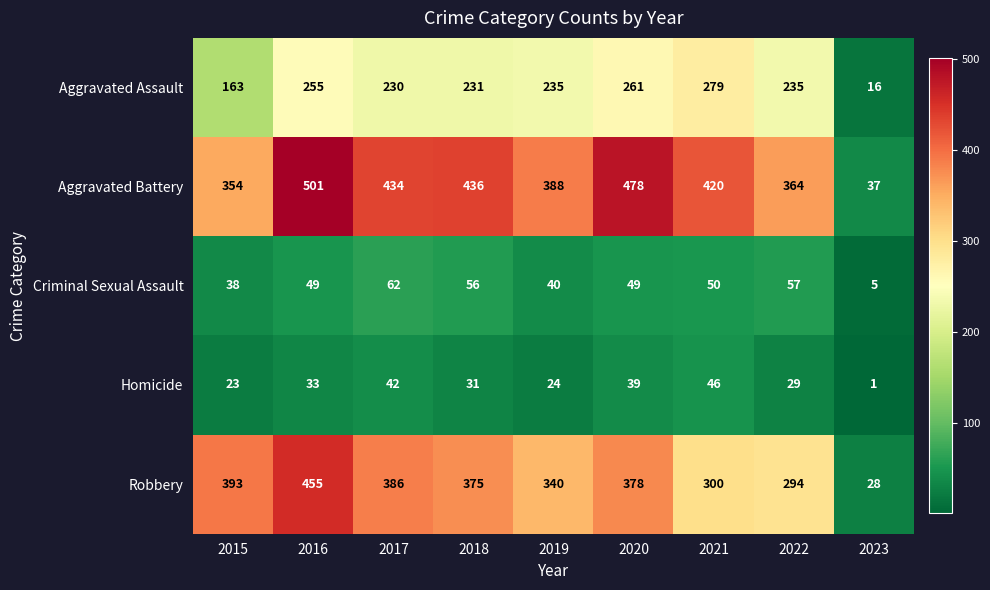

At which label does Homicide first exceed 31?

2016